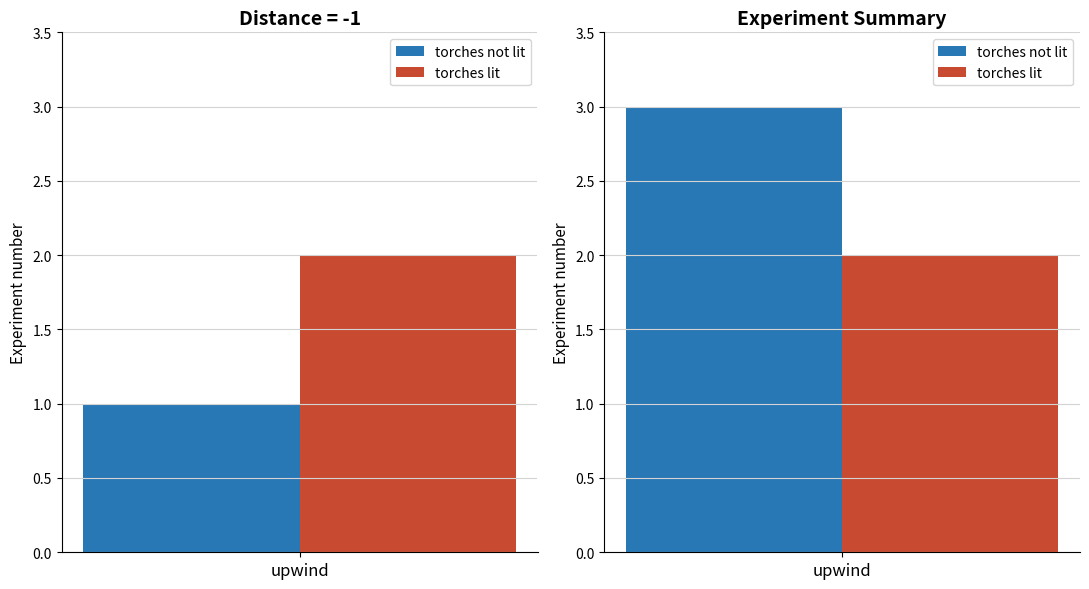

How many series are shown in this chart?

2